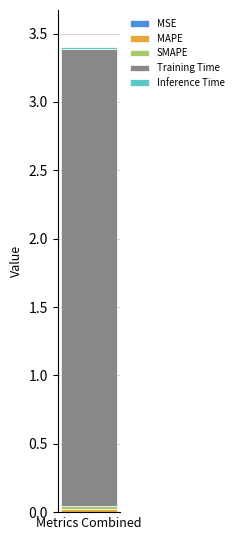

How many data points does each series have?

1